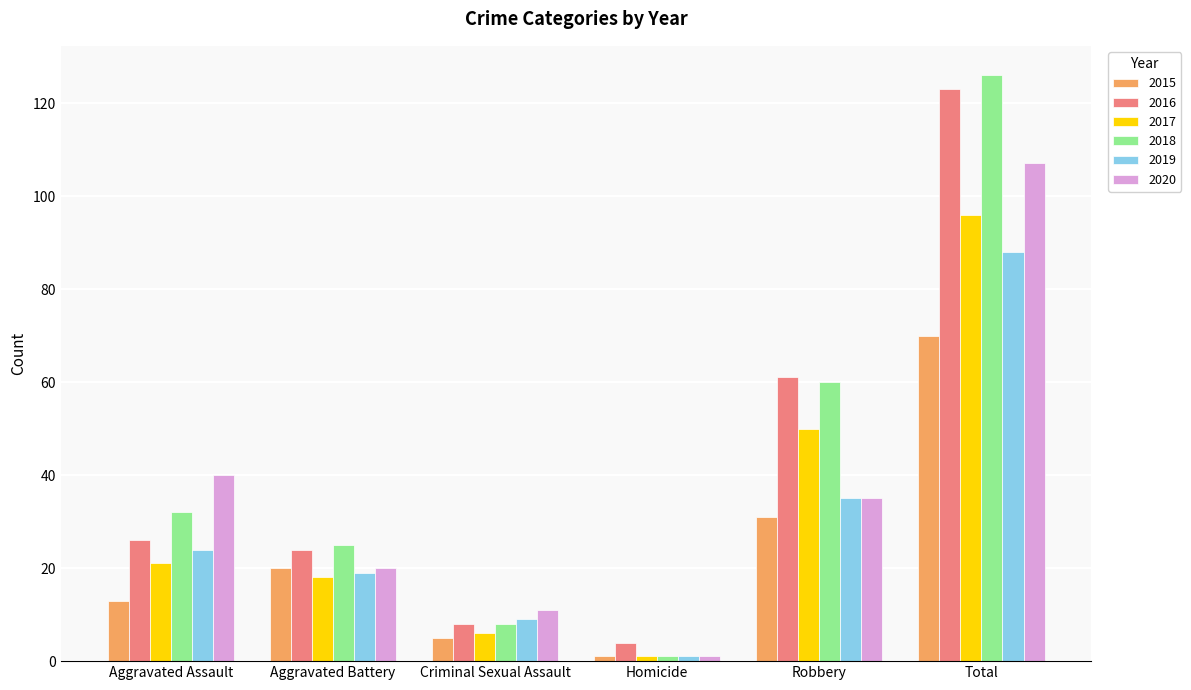

Reading left to right, list all the values displayed in this chart.

2015: Aggravated Assault=13	Aggravated Battery=20	Criminal Sexual Assault=5	Homicide=1	Robbery=31	Total=70
2016: Aggravated Assault=26	Aggravated Battery=24	Criminal Sexual Assault=8	Homicide=4	Robbery=61	Total=123
2017: Aggravated Assault=21	Aggravated Battery=18	Criminal Sexual Assault=6	Homicide=1	Robbery=50	Total=96
2018: Aggravated Assault=32	Aggravated Battery=25	Criminal Sexual Assault=8	Homicide=1	Robbery=60	Total=126
2019: Aggravated Assault=24	Aggravated Battery=19	Criminal Sexual Assault=9	Homicide=1	Robbery=35	Total=88
2020: Aggravated Assault=40	Aggravated Battery=20	Criminal Sexual Assault=11	Homicide=1	Robbery=35	Total=107